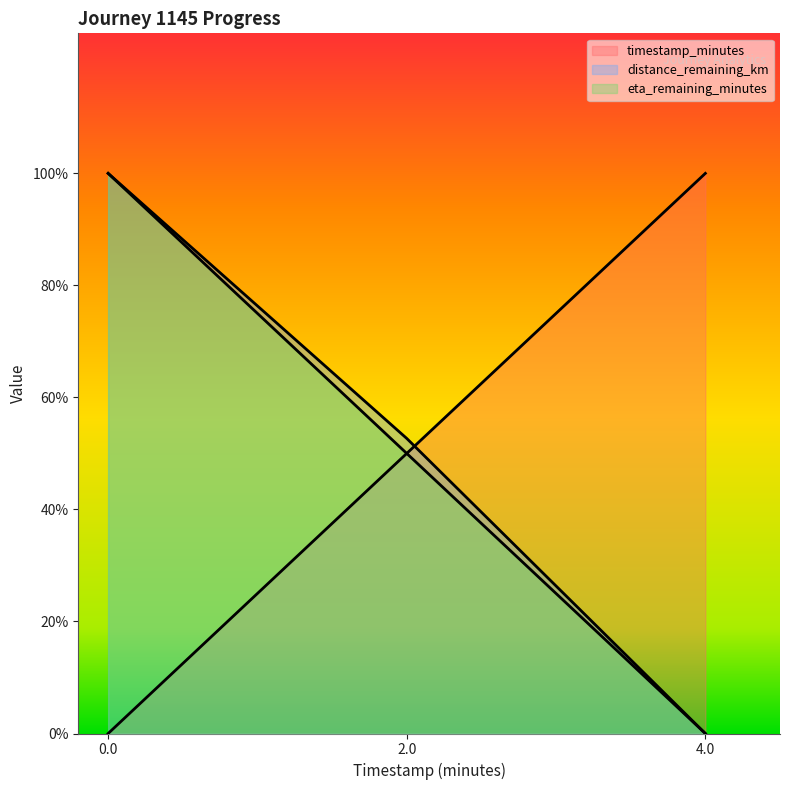

Which series has the largest range (max minus min)?

timestamp_minutes